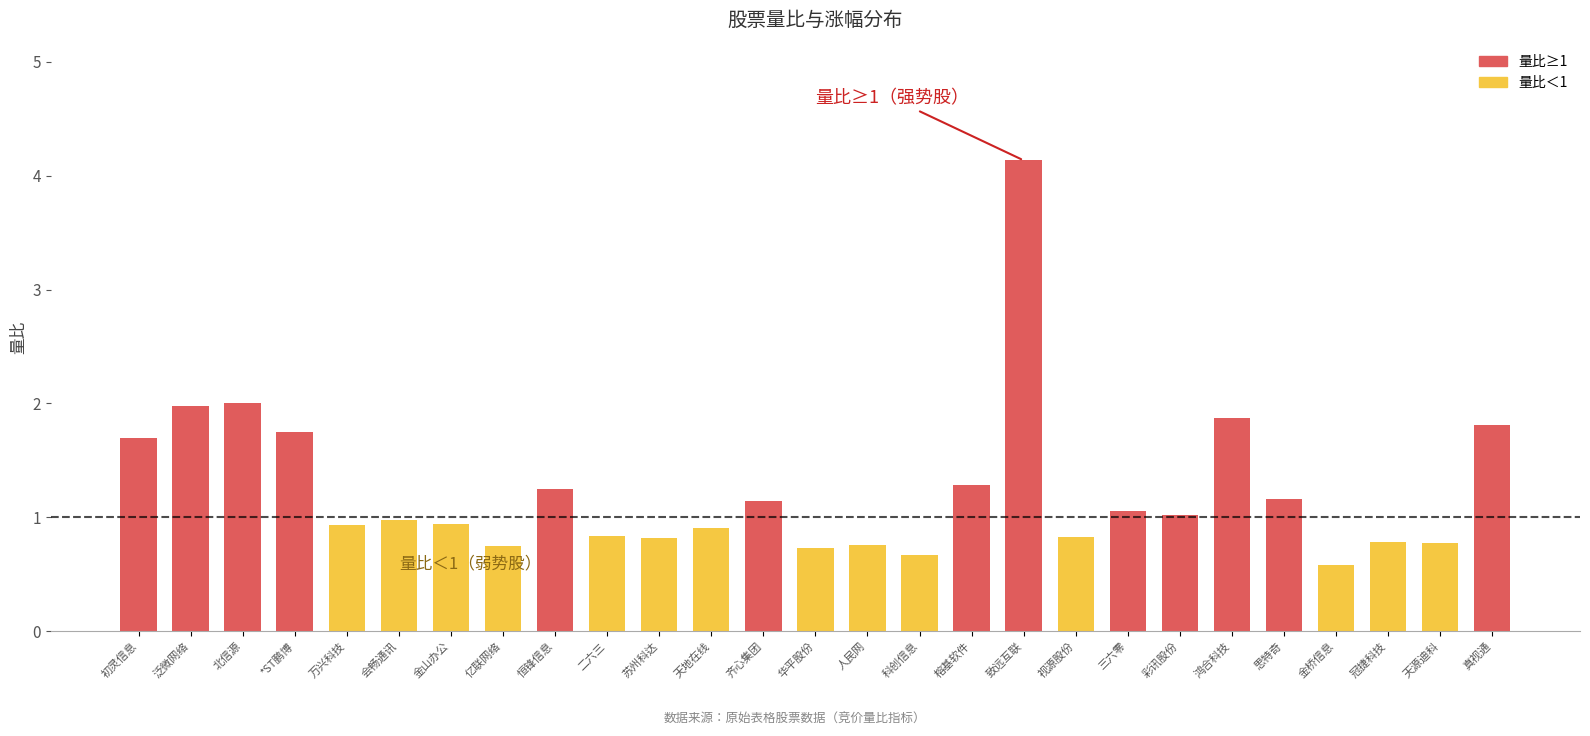

What value does the data have at 会畅通讯?

1.0